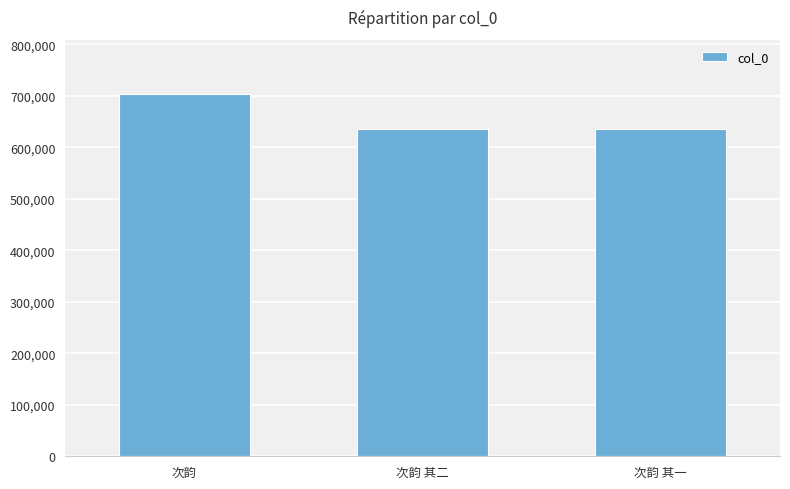

What is the sum of all values?

1973819